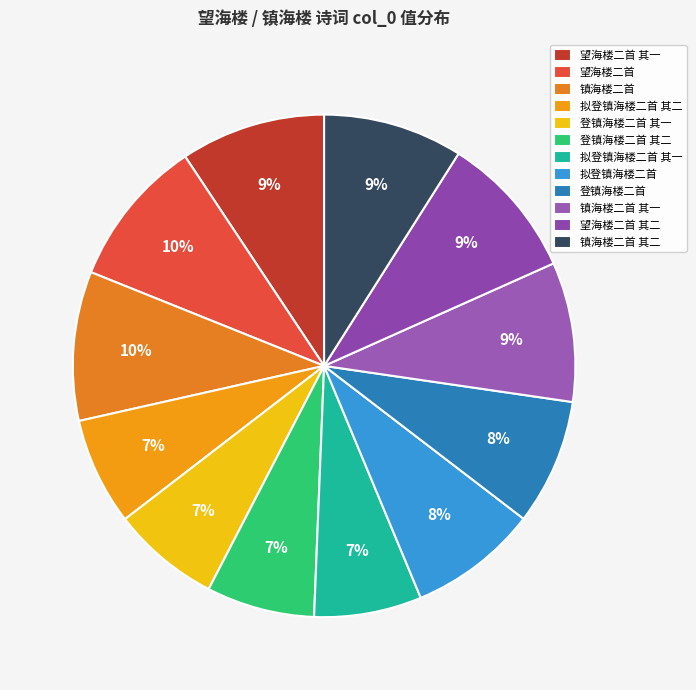

Is it true that 镇海楼二首 其一 is 21% of the pie?

False